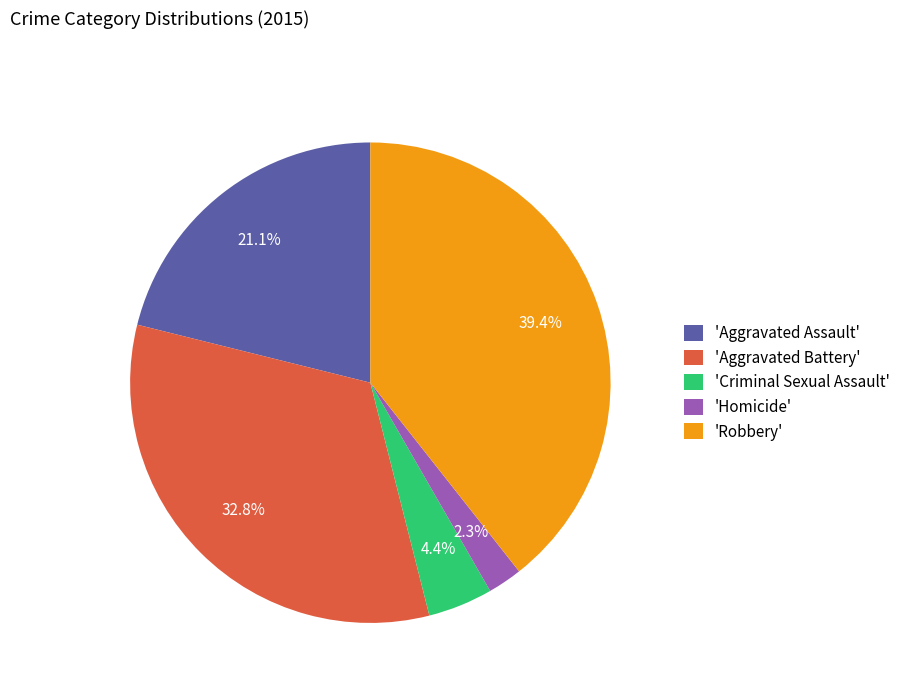

Which has a higher value, 'Homicide' or 'Aggravated Assault'?

'Aggravated Assault'